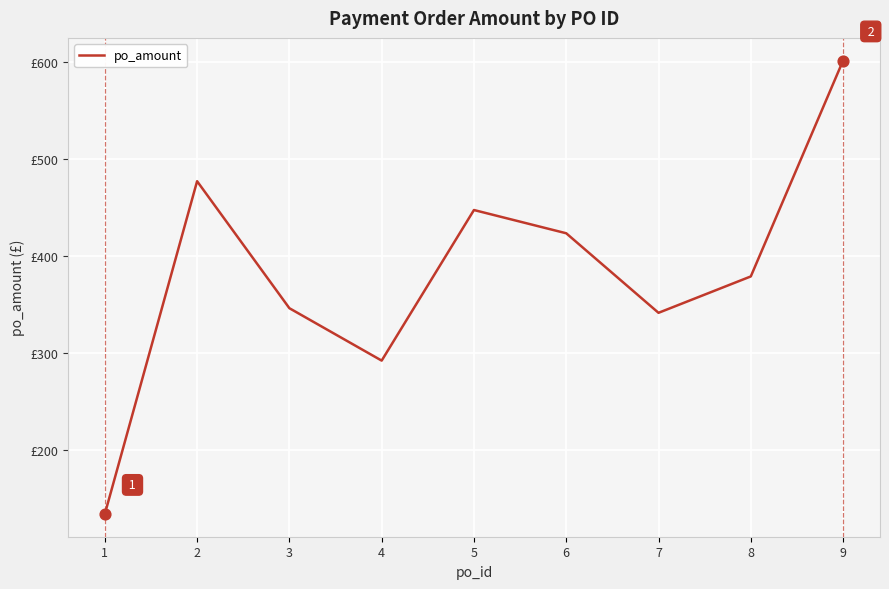

What is the change in value from 2 to 7?

-135.5